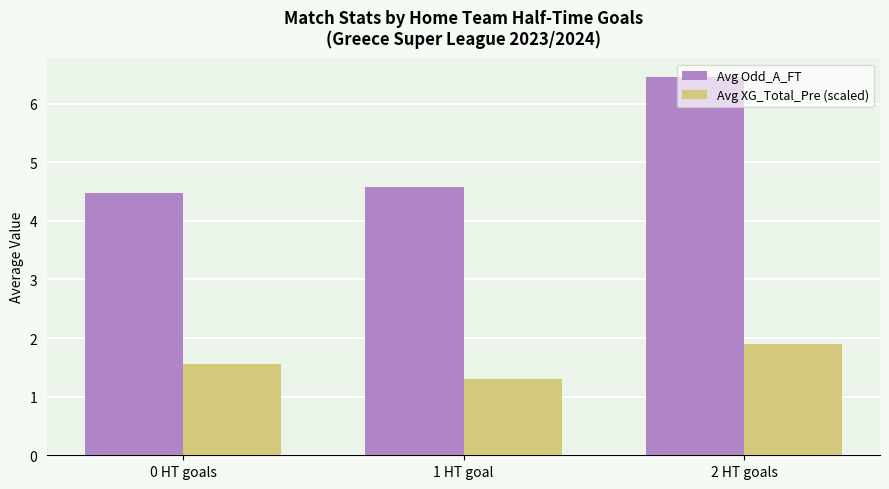

What is the smallest value displayed?

1.3